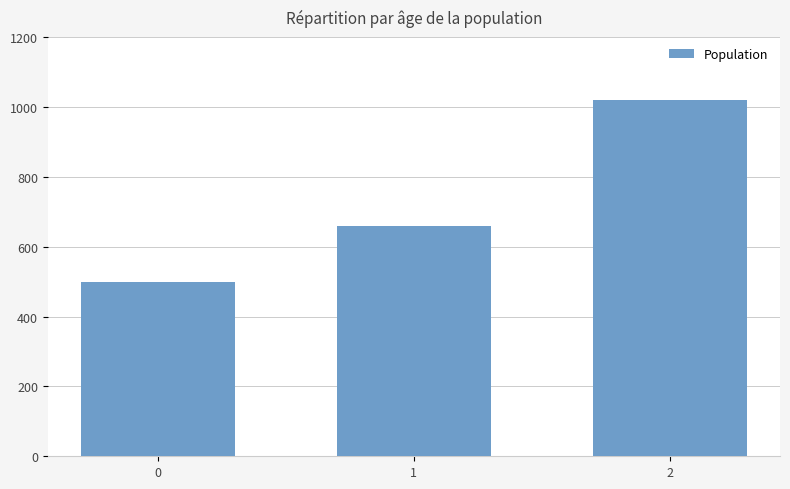

What is the average value?

727